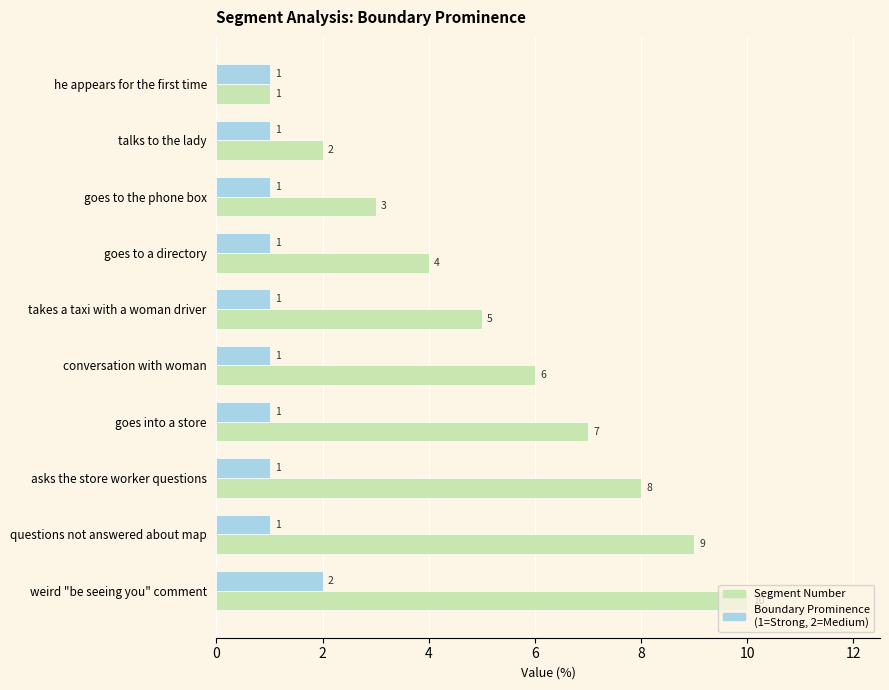

What is the total value across all series at takes a taxi with a woman driver?

6